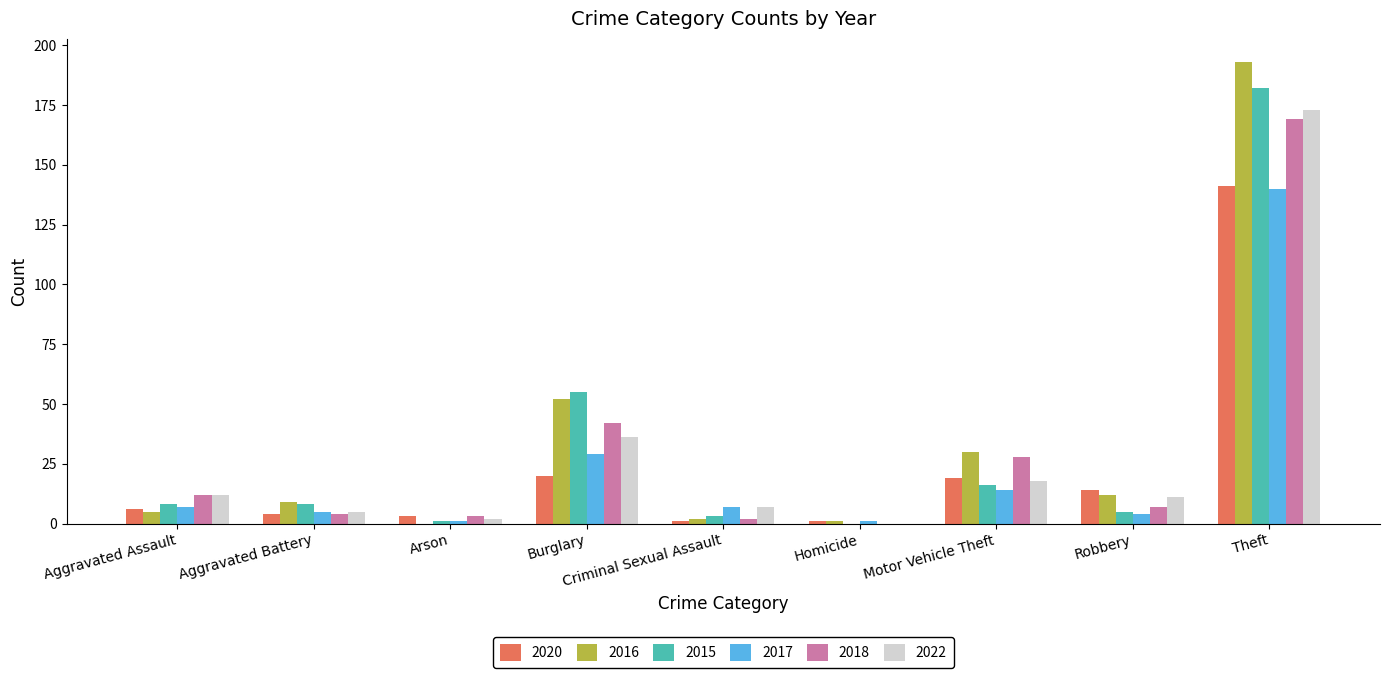

The value of 2020 at Homicide is 1. True or false?

True